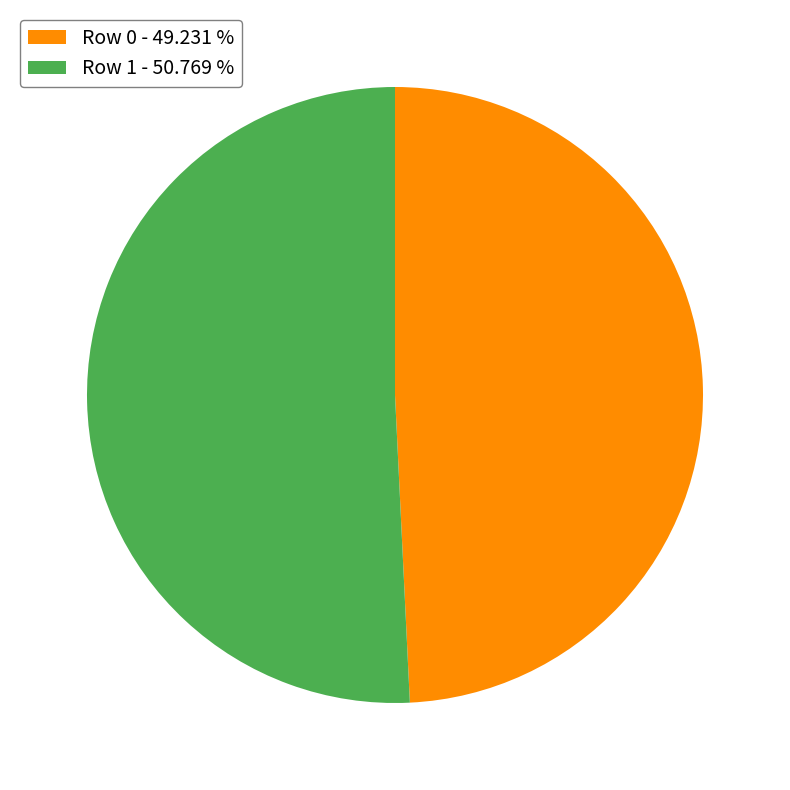

Combined, do Row 1 - 50.769 % and Row 0 - 49.231 % account for over 50%?

Yes